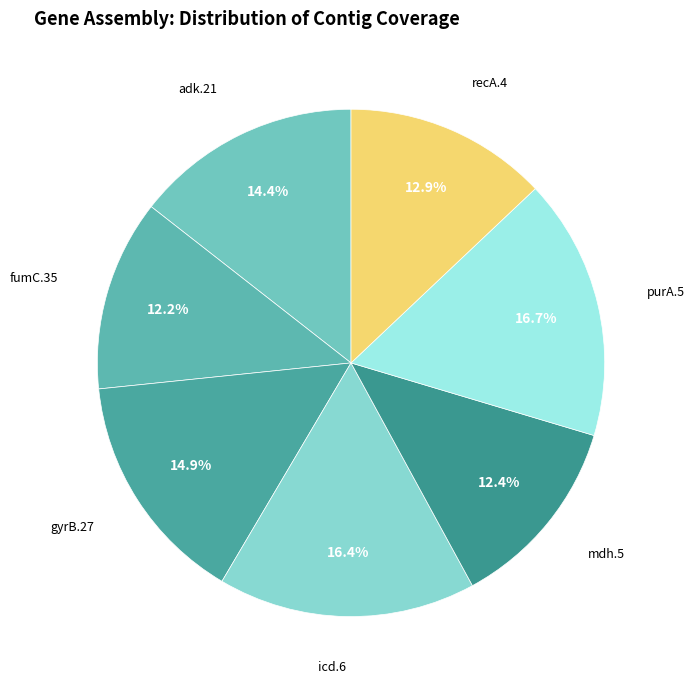

Combined, what portion of the pie is gyrB.27 and adk.21?

29.3%